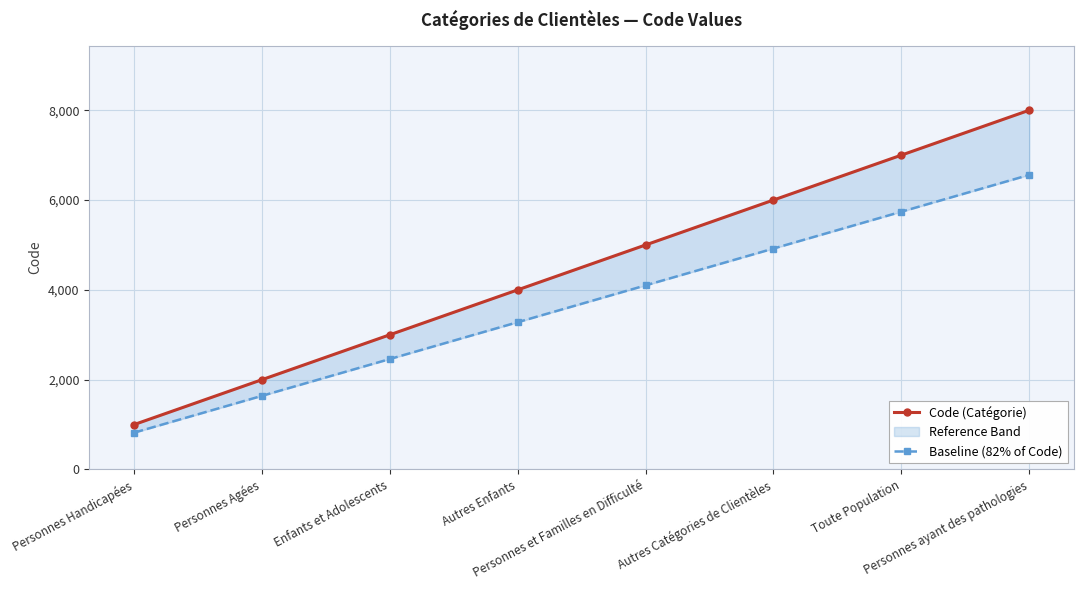

Which series has the largest range (max minus min)?

Code (Catégorie)